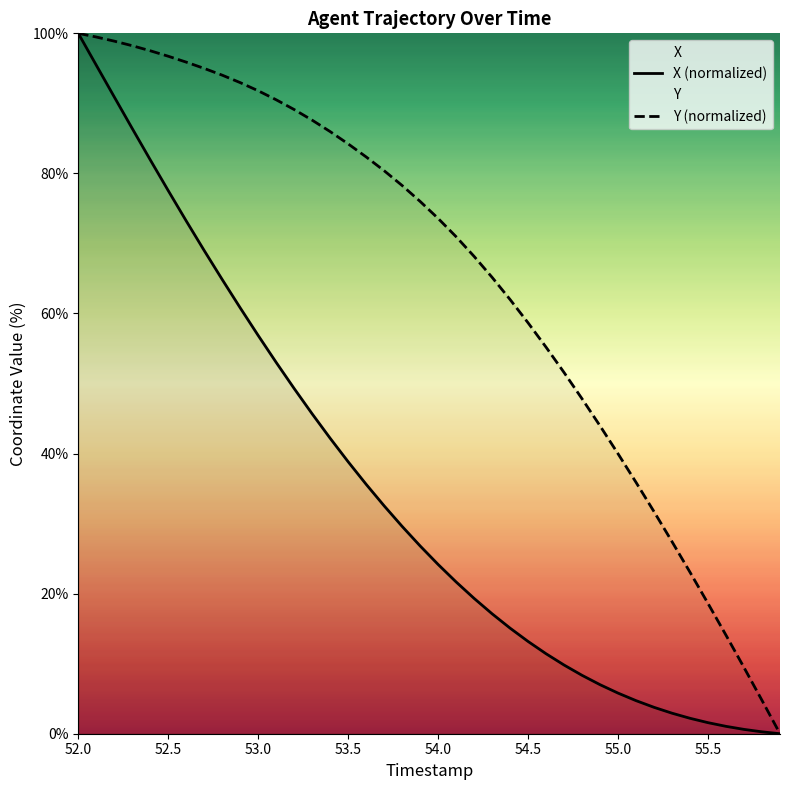

Does the chart display data point markers on the line(s)?

No